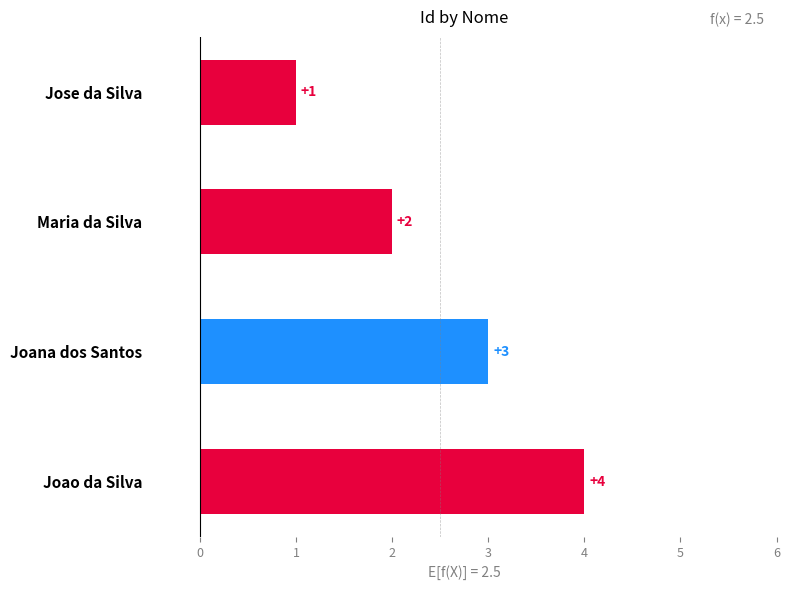

What is the change in value from Joana dos Santos to Joao da Silva?

+1